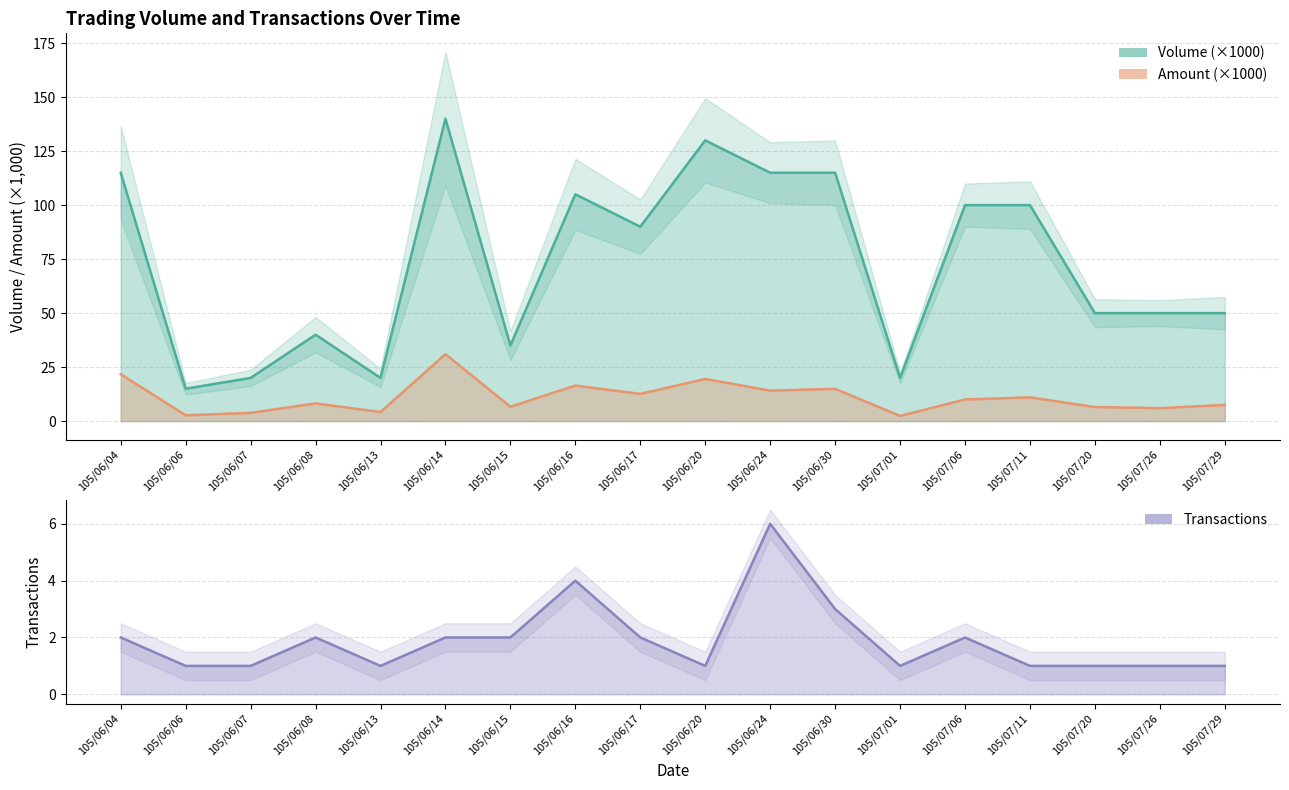

What is the total value across all series at 105/07/01?

23.4